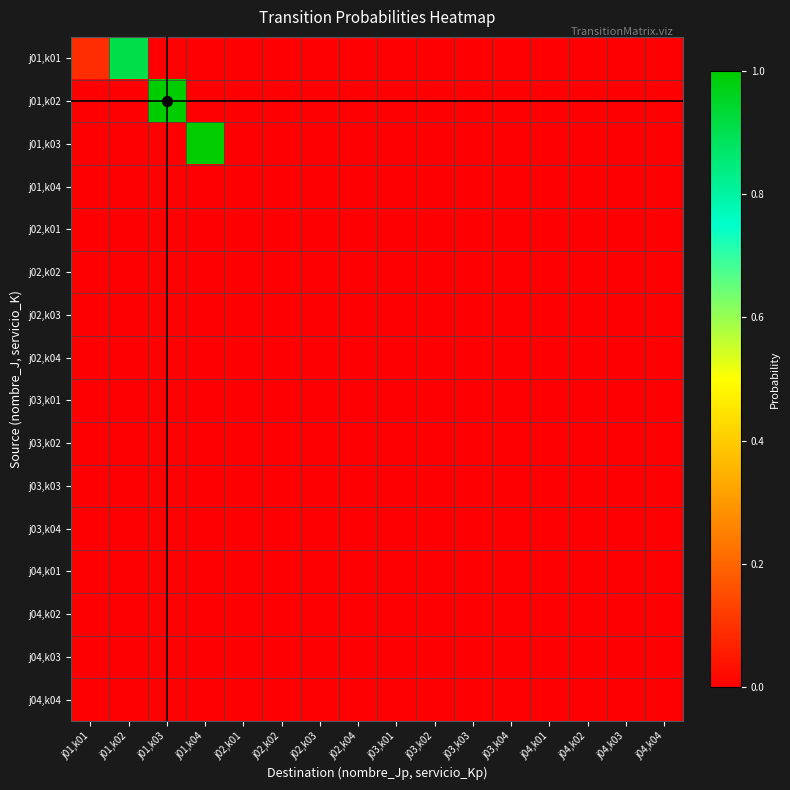

Reading left to right, list all the values displayed in this chart.

j01,k01: j01,k01=0.1	j01,k02=0.9	j01,k03=0.0	j01,k04=0.0	j02,k01=0.0	j02,k02=0.0	j02,k03=0.0	j02,k04=0.0	j03,k01=0.0	j03,k02=0.0	j03,k03=0.0	j03,k04=0.0	j04,k01=0.0	j04,k02=0.0	j04,k03=0.0	j04,k04=0.0
j01,k02: j01,k01=0.0	j01,k02=0.0	j01,k03=1.0	j01,k04=0.0	j02,k01=0.0	j02,k02=0.0	j02,k03=0.0	j02,k04=0.0	j03,k01=0.0	j03,k02=0.0	j03,k03=0.0	j03,k04=0.0	j04,k01=0.0	j04,k02=0.0	j04,k03=0.0	j04,k04=0.0
j01,k03: j01,k01=0.0	j01,k02=0.0	j01,k03=0.0	j01,k04=1.0	j02,k01=0.0	j02,k02=0.0	j02,k03=0.0	j02,k04=0.0	j03,k01=0.0	j03,k02=0.0	j03,k03=0.0	j03,k04=0.0	j04,k01=0.0	j04,k02=0.0	j04,k03=0.0	j04,k04=0.0
j01,k04: j01,k01=0.0	j01,k02=0.0	j01,k03=0.0	j01,k04=0.0	j02,k01=0.0	j02,k02=0.0	j02,k03=0.0	j02,k04=0.0	j03,k01=0.0	j03,k02=0.0	j03,k03=0.0	j03,k04=0.0	j04,k01=0.0	j04,k02=0.0	j04,k03=0.0	j04,k04=0.0
j02,k01: j01,k01=0.0	j01,k02=0.0	j01,k03=0.0	j01,k04=0.0	j02,k01=0.0	j02,k02=0.0	j02,k03=0.0	j02,k04=0.0	j03,k01=0.0	j03,k02=0.0	j03,k03=0.0	j03,k04=0.0	j04,k01=0.0	j04,k02=0.0	j04,k03=0.0	j04,k04=0.0
j02,k02: j01,k01=0.0	j01,k02=0.0	j01,k03=0.0	j01,k04=0.0	j02,k01=0.0	j02,k02=0.0	j02,k03=0.0	j02,k04=0.0	j03,k01=0.0	j03,k02=0.0	j03,k03=0.0	j03,k04=0.0	j04,k01=0.0	j04,k02=0.0	j04,k03=0.0	j04,k04=0.0
j02,k03: j01,k01=0.0	j01,k02=0.0	j01,k03=0.0	j01,k04=0.0	j02,k01=0.0	j02,k02=0.0	j02,k03=0.0	j02,k04=0.0	j03,k01=0.0	j03,k02=0.0	j03,k03=0.0	j03,k04=0.0	j04,k01=0.0	j04,k02=0.0	j04,k03=0.0	j04,k04=0.0
j02,k04: j01,k01=0.0	j01,k02=0.0	j01,k03=0.0	j01,k04=0.0	j02,k01=0.0	j02,k02=0.0	j02,k03=0.0	j02,k04=0.0	j03,k01=0.0	j03,k02=0.0	j03,k03=0.0	j03,k04=0.0	j04,k01=0.0	j04,k02=0.0	j04,k03=0.0	j04,k04=0.0
j03,k01: j01,k01=0.0	j01,k02=0.0	j01,k03=0.0	j01,k04=0.0	j02,k01=0.0	j02,k02=0.0	j02,k03=0.0	j02,k04=0.0	j03,k01=0.0	j03,k02=0.0	j03,k03=0.0	j03,k04=0.0	j04,k01=0.0	j04,k02=0.0	j04,k03=0.0	j04,k04=0.0
j03,k02: j01,k01=0.0	j01,k02=0.0	j01,k03=0.0	j01,k04=0.0	j02,k01=0.0	j02,k02=0.0	j02,k03=0.0	j02,k04=0.0	j03,k01=0.0	j03,k02=0.0	j03,k03=0.0	j03,k04=0.0	j04,k01=0.0	j04,k02=0.0	j04,k03=0.0	j04,k04=0.0
j03,k03: j01,k01=0.0	j01,k02=0.0	j01,k03=0.0	j01,k04=0.0	j02,k01=0.0	j02,k02=0.0	j02,k03=0.0	j02,k04=0.0	j03,k01=0.0	j03,k02=0.0	j03,k03=0.0	j03,k04=0.0	j04,k01=0.0	j04,k02=0.0	j04,k03=0.0	j04,k04=0.0
j03,k04: j01,k01=0.0	j01,k02=0.0	j01,k03=0.0	j01,k04=0.0	j02,k01=0.0	j02,k02=0.0	j02,k03=0.0	j02,k04=0.0	j03,k01=0.0	j03,k02=0.0	j03,k03=0.0	j03,k04=0.0	j04,k01=0.0	j04,k02=0.0	j04,k03=0.0	j04,k04=0.0
j04,k01: j01,k01=0.0	j01,k02=0.0	j01,k03=0.0	j01,k04=0.0	j02,k01=0.0	j02,k02=0.0	j02,k03=0.0	j02,k04=0.0	j03,k01=0.0	j03,k02=0.0	j03,k03=0.0	j03,k04=0.0	j04,k01=0.0	j04,k02=0.0	j04,k03=0.0	j04,k04=0.0
j04,k02: j01,k01=0.0	j01,k02=0.0	j01,k03=0.0	j01,k04=0.0	j02,k01=0.0	j02,k02=0.0	j02,k03=0.0	j02,k04=0.0	j03,k01=0.0	j03,k02=0.0	j03,k03=0.0	j03,k04=0.0	j04,k01=0.0	j04,k02=0.0	j04,k03=0.0	j04,k04=0.0
j04,k03: j01,k01=0.0	j01,k02=0.0	j01,k03=0.0	j01,k04=0.0	j02,k01=0.0	j02,k02=0.0	j02,k03=0.0	j02,k04=0.0	j03,k01=0.0	j03,k02=0.0	j03,k03=0.0	j03,k04=0.0	j04,k01=0.0	j04,k02=0.0	j04,k03=0.0	j04,k04=0.0
j04,k04: j01,k01=0.0	j01,k02=0.0	j01,k03=0.0	j01,k04=0.0	j02,k01=0.0	j02,k02=0.0	j02,k03=0.0	j02,k04=0.0	j03,k01=0.0	j03,k02=0.0	j03,k03=0.0	j03,k04=0.0	j04,k01=0.0	j04,k02=0.0	j04,k03=0.0	j04,k04=0.0